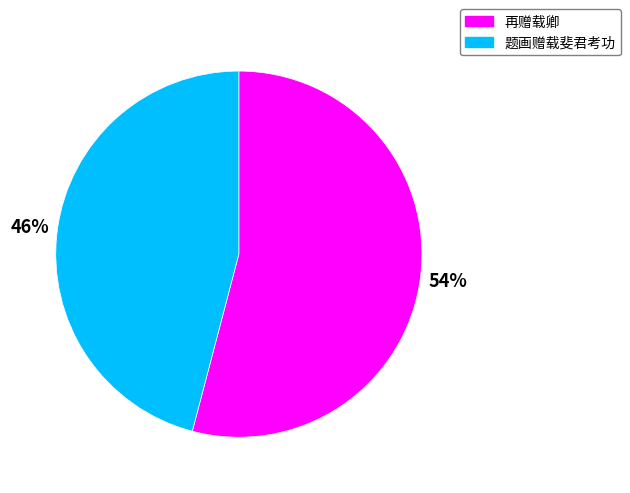

Count the number of slices in the pie.

2